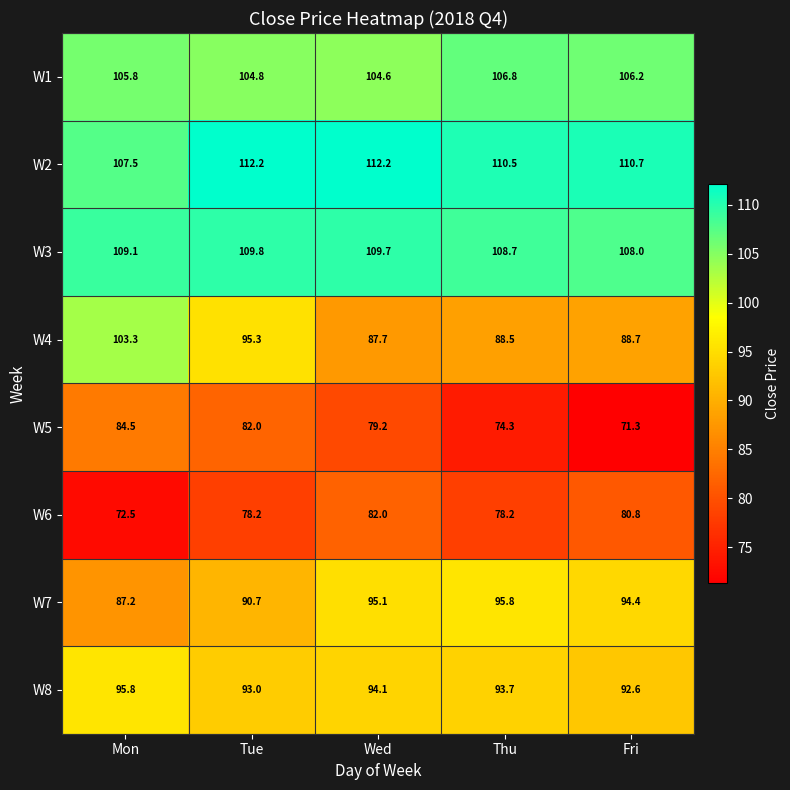

What is the difference between the W3 values at Wed and Mon?

0.6